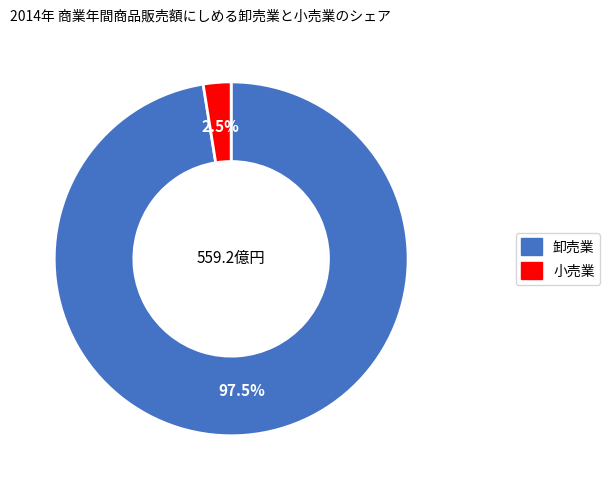

Is there any slice that represents more than half of the pie?

Yes